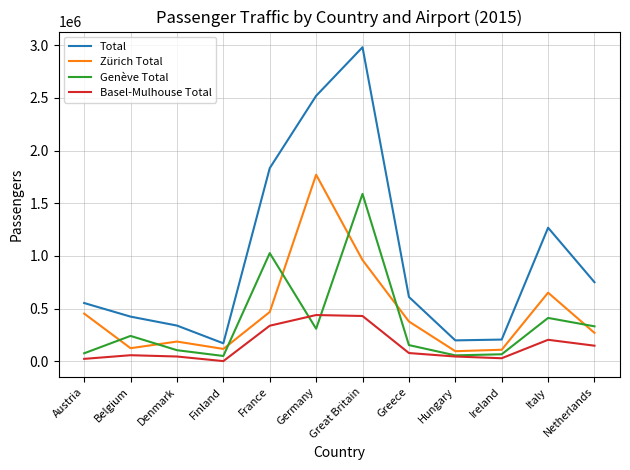

Which series has the largest range (max minus min)?

Total